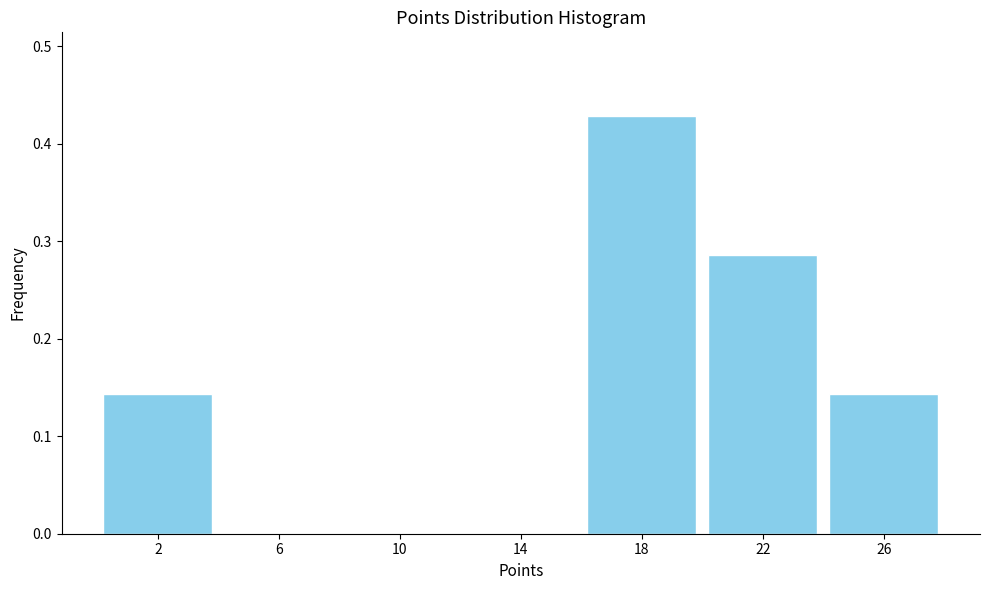

How tall is the bar that spans 16 to 20 on the x-axis? The values are not printed on the chart, so give them approximately, as read against the axis.

0.43